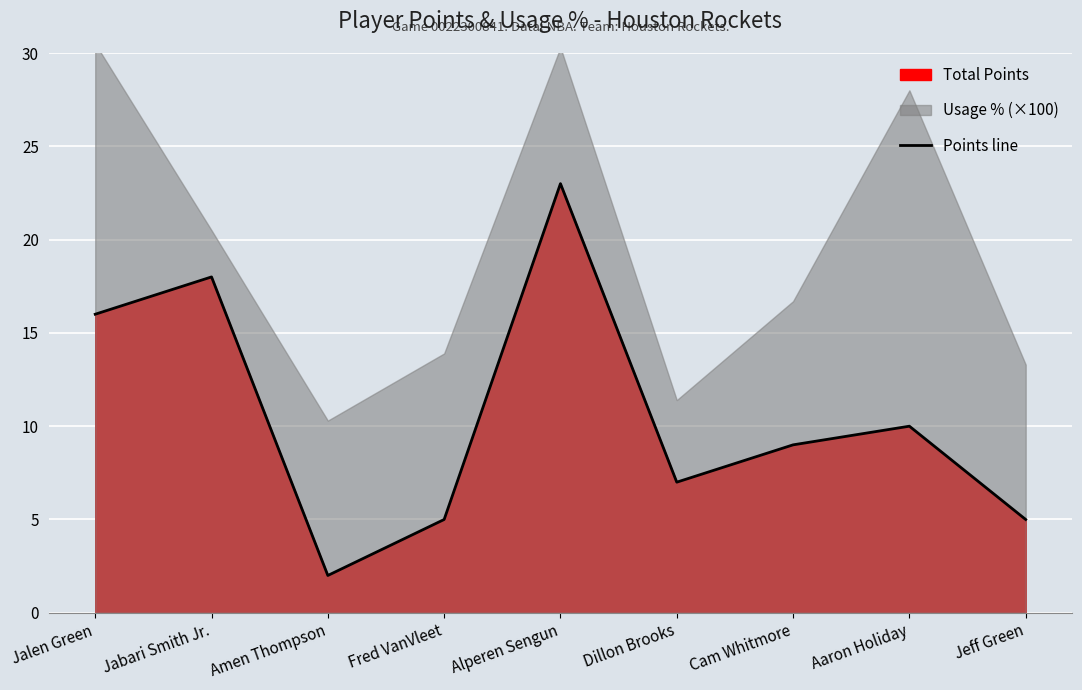

Where is Points line nearest to the value 12?

Aaron Holiday